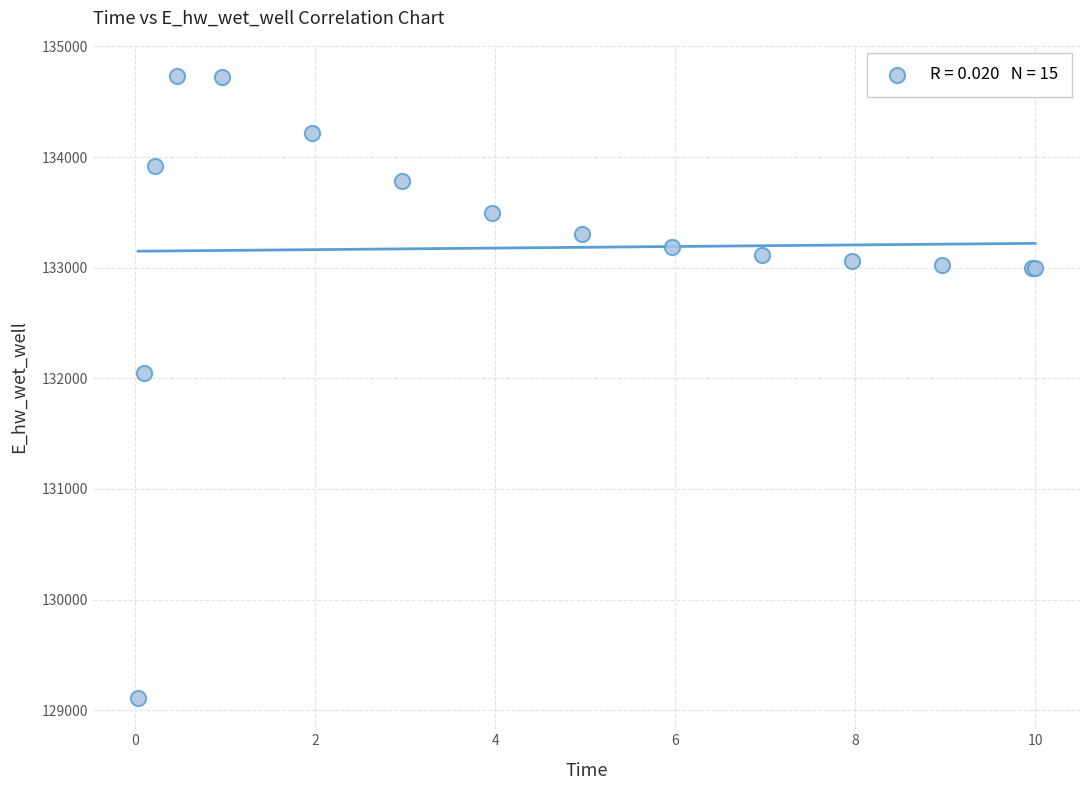

What Y value in the scatter plot is closest to 131921?

132043.9